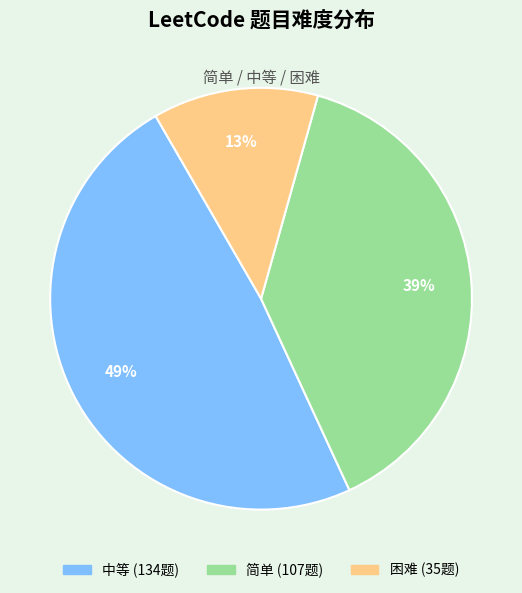

Is there a majority slice in this chart?

No